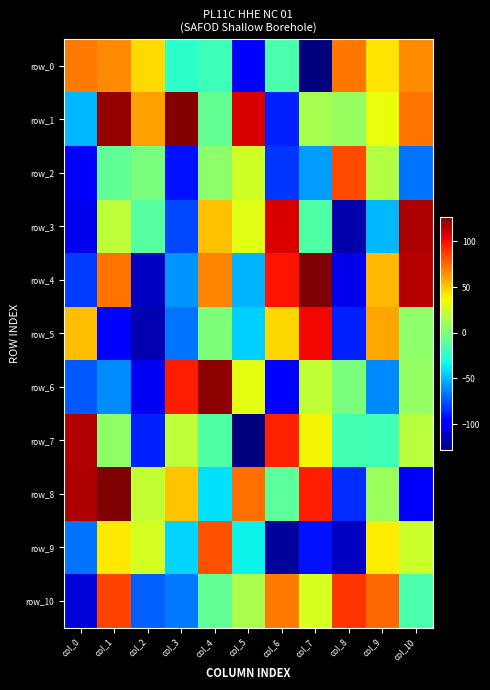

Reading left to right, list all the values displayed in this chart.

row_0: col_0=71	col_1=67	col_2=45	col_3=-25	col_4=-20	col_5=-100	col_6=-16	col_7=-128	col_8=72	col_9=42	col_10=66
row_1: col_0=-50	col_1=122	col_2=61	col_3=126	col_4=-8	col_5=107	col_6=-88	col_7=13	col_8=8	col_9=34	col_10=73
row_2: col_0=-98	col_1=-9	col_2=-1	col_3=-92	col_4=5	col_5=26	col_6=-83	col_7=-57	col_8=84	col_9=17	col_10=-67
row_3: col_0=-103	col_1=20	col_2=-12	col_3=-78	col_4=52	col_5=31	col_6=107	col_7=-14	col_8=-118	col_9=-50	col_10=117
row_4: col_0=-81	col_1=73	col_2=-113	col_3=-59	col_4=68	col_5=-51	col_6=99	col_7=127	col_8=-104	col_9=54	col_10=115
row_5: col_0=53	col_1=-99	col_2=-117	col_3=-67	col_4=0	col_5=-44	col_6=46	col_7=102	col_8=-88	col_9=59	col_10=5
row_6: col_0=-74	col_1=-61	col_2=-102	col_3=96	col_4=124	col_5=32	col_6=-96	col_7=21	col_8=-1	col_9=-62	col_10=7
row_7: col_0=116	col_1=6	col_2=-88	col_3=20	col_4=-14	col_5=-128	col_6=95	col_7=38	col_8=-18	col_9=-19	col_10=19
row_8: col_0=117	col_1=127	col_2=22	col_3=51	col_4=-40	col_5=74	col_6=-10	col_7=96	col_8=-85	col_9=9	col_10=-97
row_9: col_0=-67	col_1=41	col_2=27	col_3=-43	col_4=82	col_5=-35	col_6=-122	col_7=-92	col_8=-113	col_9=40	col_10=24
row_10: col_0=-108	col_1=86	col_2=-72	col_3=-66	col_4=-8	col_5=14	col_6=71	col_7=28	col_8=90	col_9=76	col_10=-16